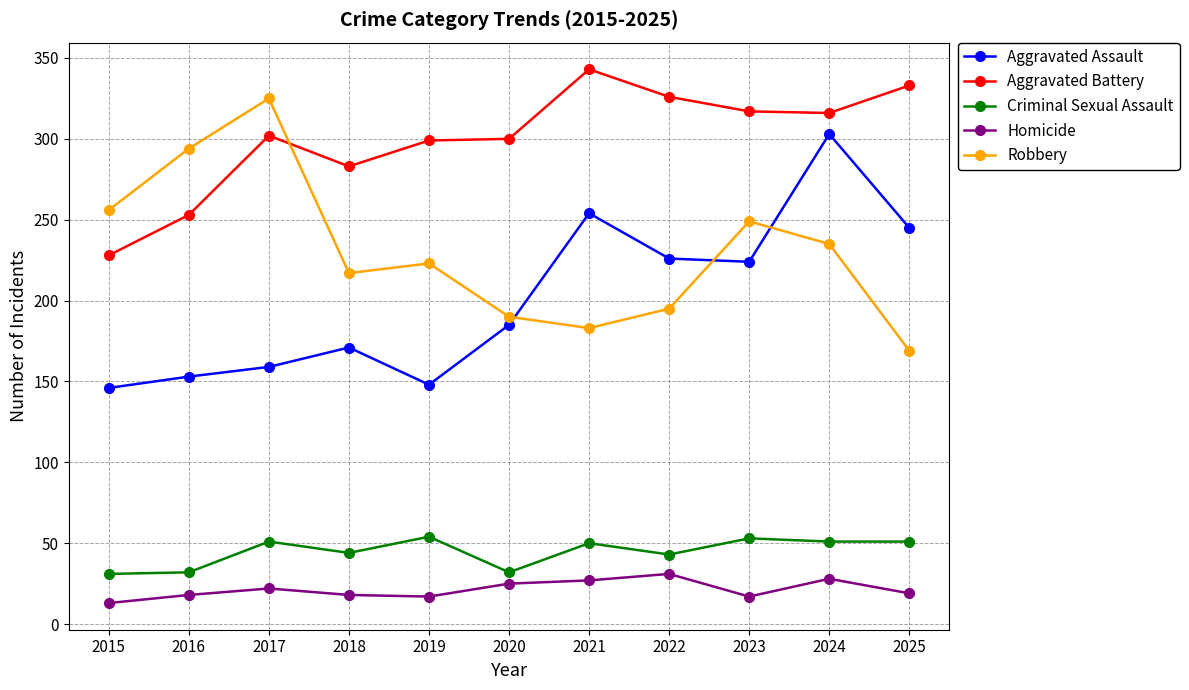

What is the value of the Aggravated Assault point at the 7th from the left?

254